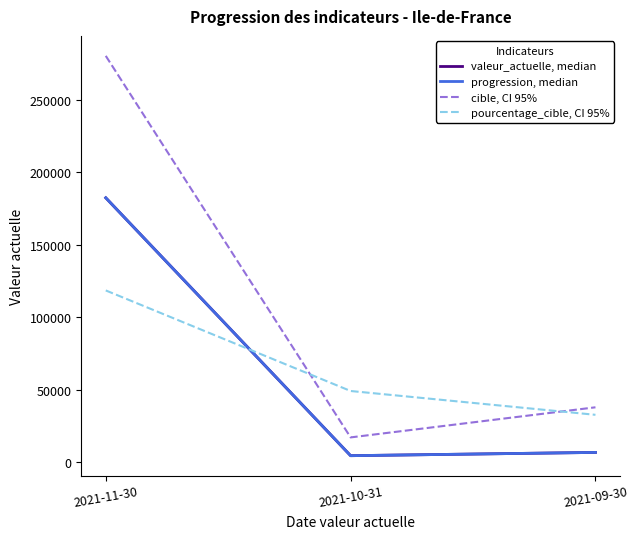

Does the chart display data point markers on the line(s)?

No